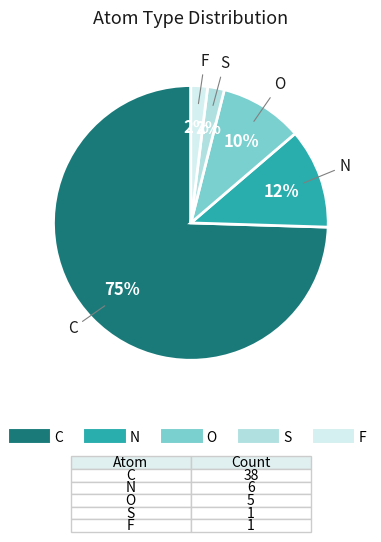

Is it true that N is 12% of the pie?

True